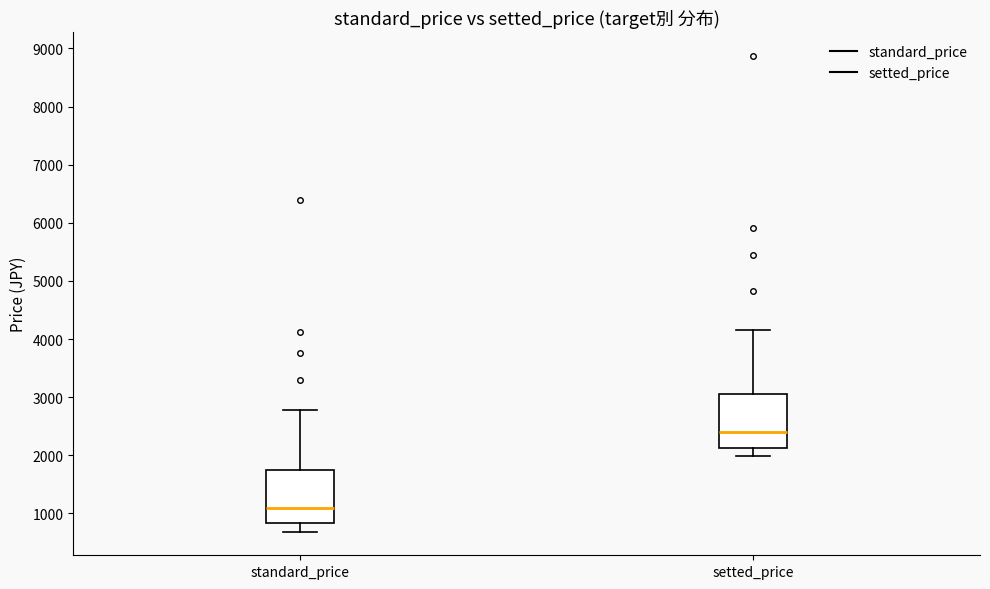

Which box's median line is the highest?

setted_price